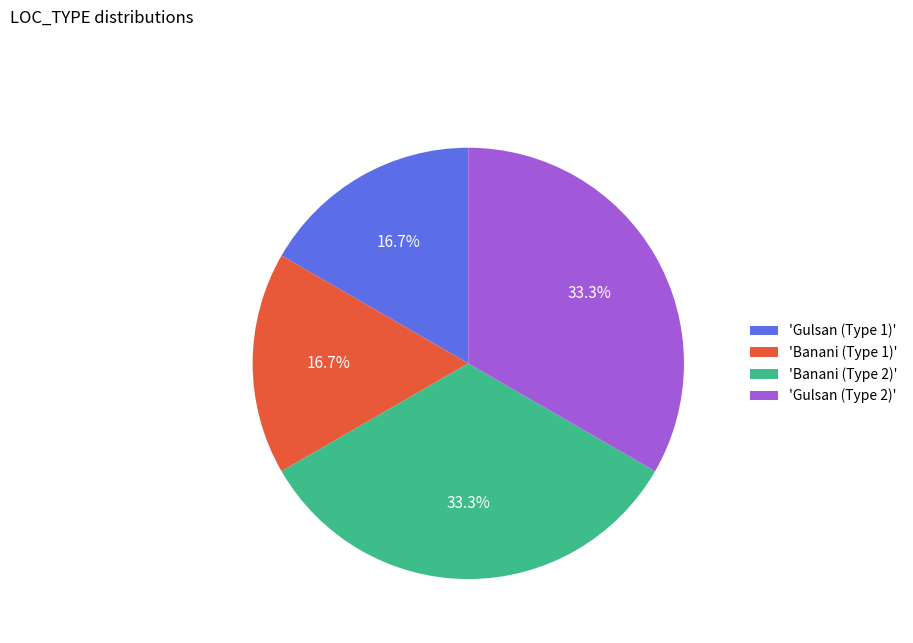

To the nearest percent, what is the average slice percentage?

25%